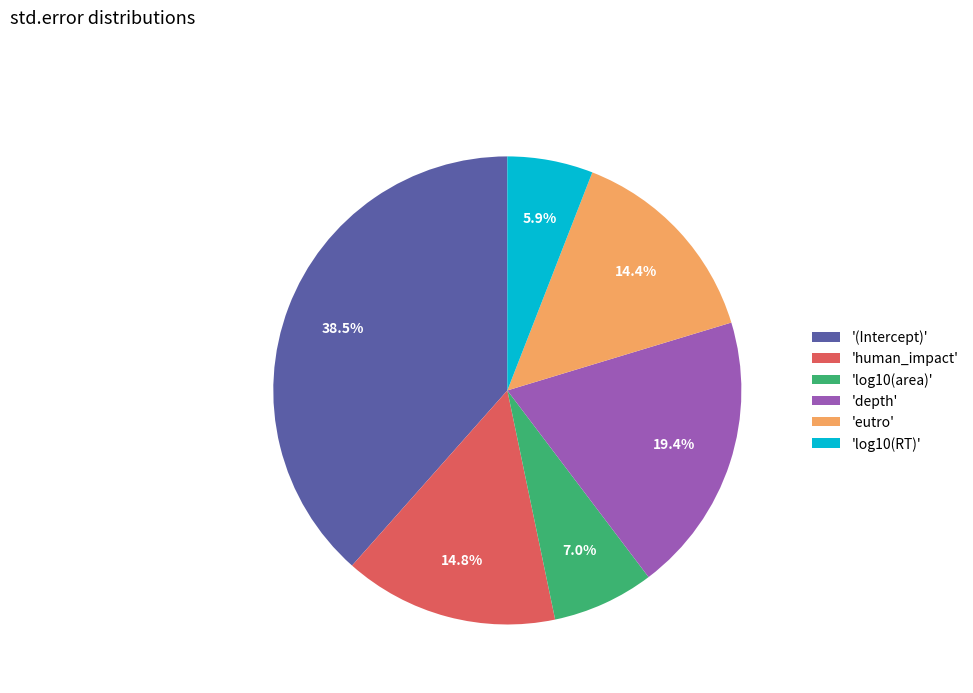

Is there a majority slice in this chart?

No